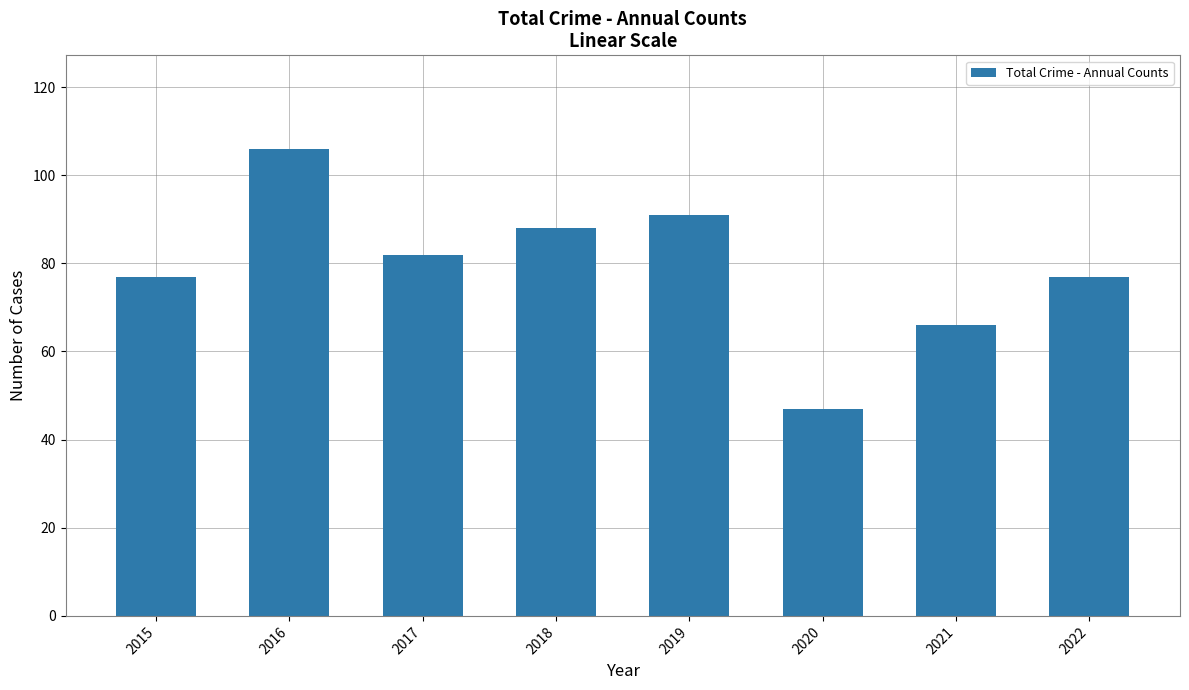

Reading right to left, what are all the values shown in this chart?

77	66	47	91	88	82	106	77